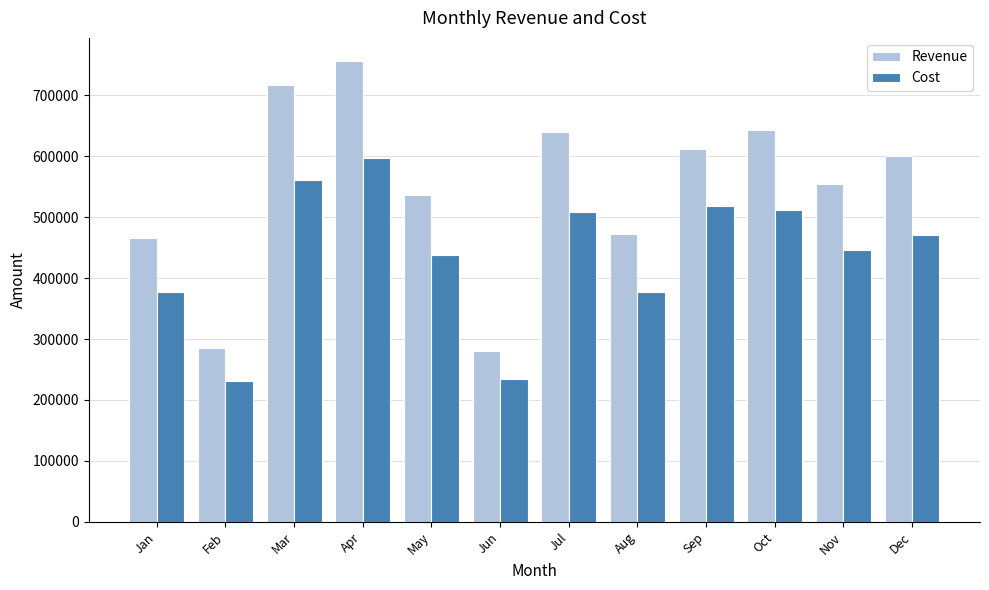

How many data points in Revenue are above 600309?

6